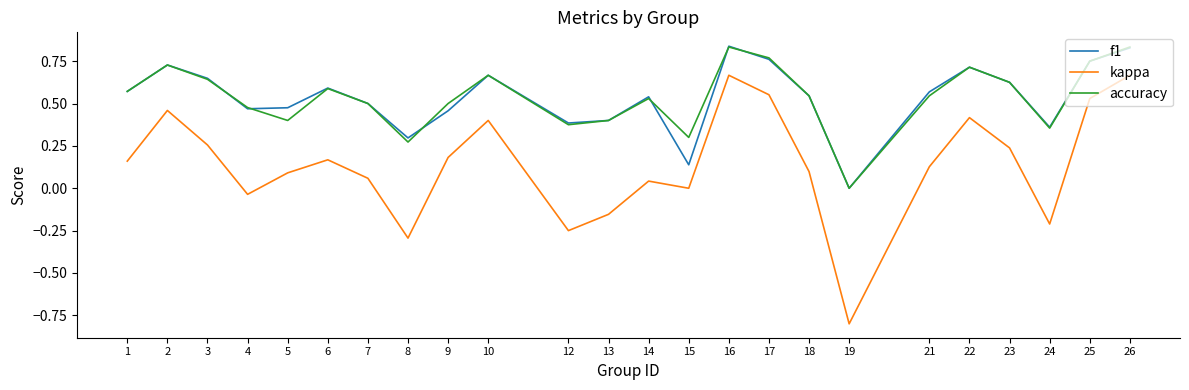

What is the sum of all kappa values?

3.4